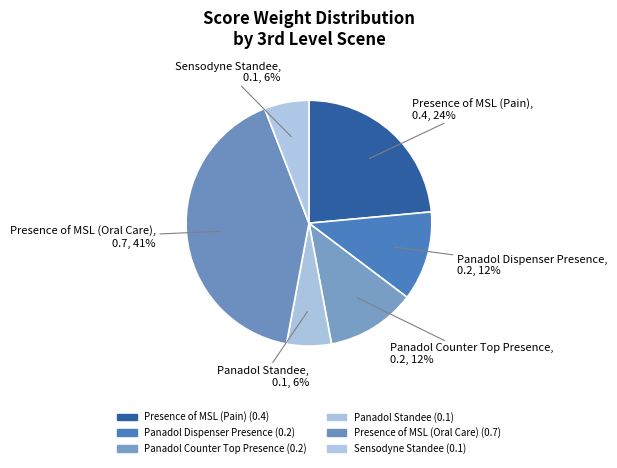

To the nearest percent, what is the difference between the largest and smallest slice percentages?

35%